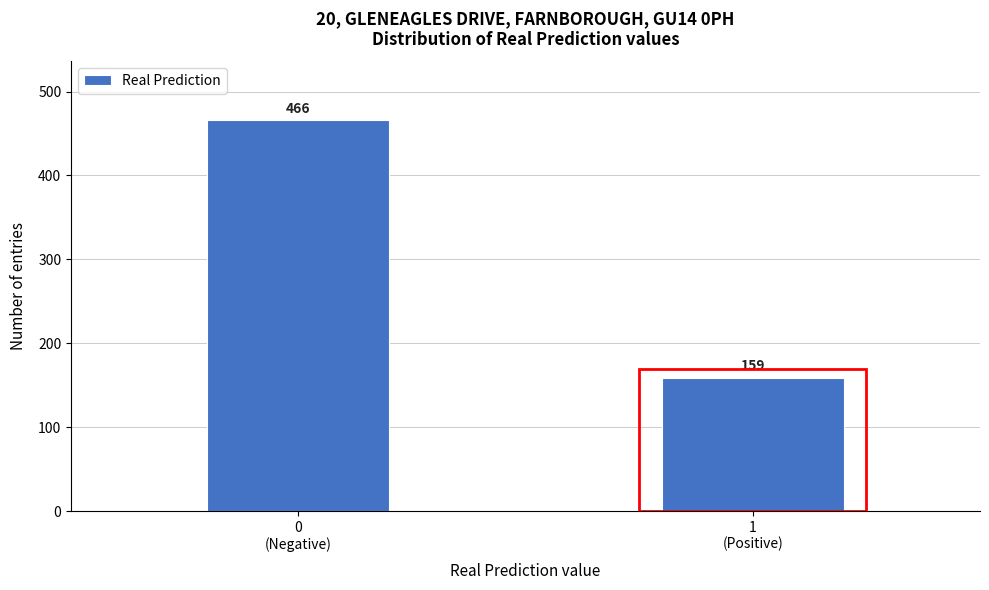

Reading left to right, what are all the values shown in this chart?

466	159